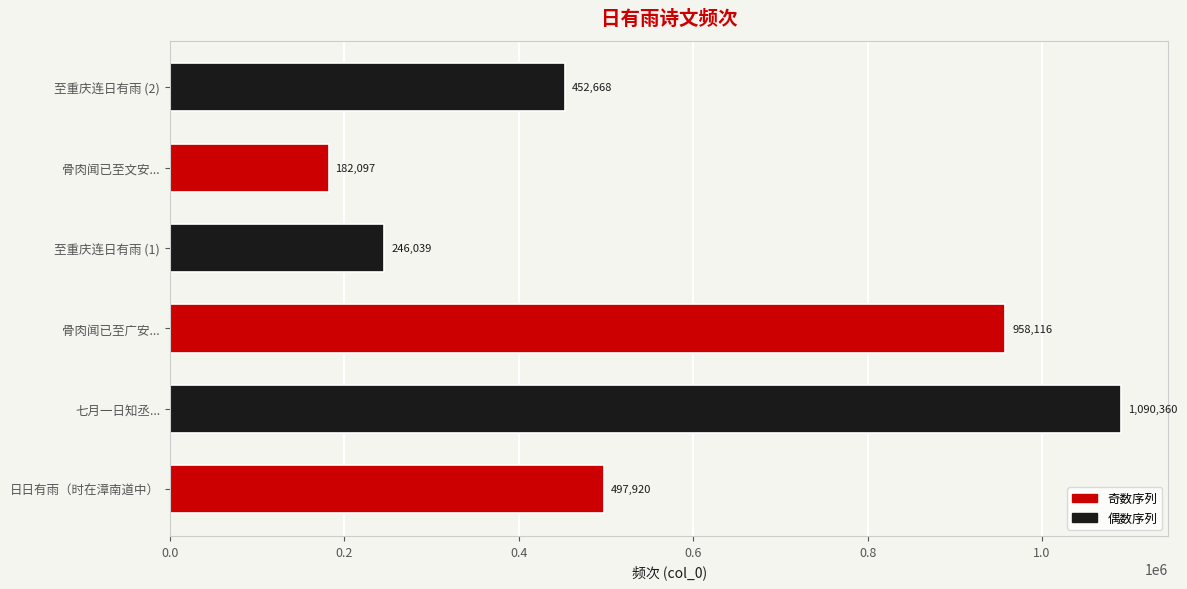

Reading bottom to top, transcribe all the data shown in this chart.

日日有雨（时在漳南道中）=497920	七月一日知丞...=1090360	骨肉闻已至广安...=958116	至重庆连日有雨 (1)=246039	骨肉闻已至文安...=182097	至重庆连日有雨 (2)=452668